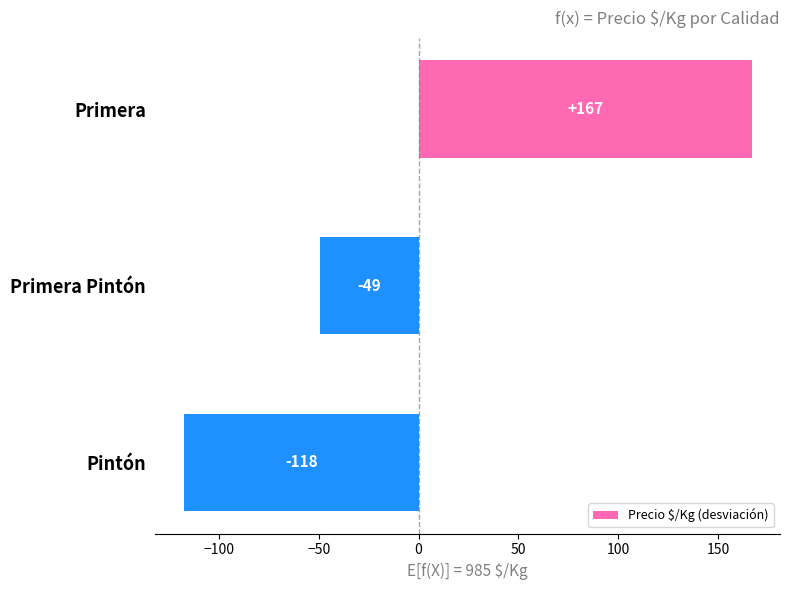

The chart shows a value of -117.6 at Pintón. True or false?

True